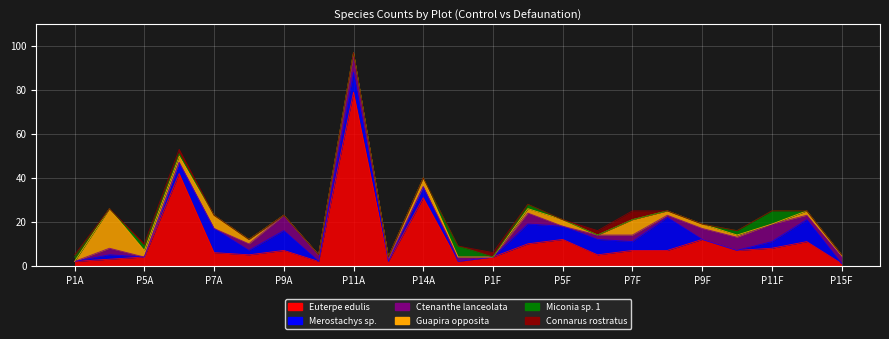

Reading left to right, transcribe all the data shown in this chart.

Euterpe edulis: P1A=2	P4A=3	P5A=4	P6A=42	P7A=6	P8A=5	P9A=7	P10A=2	P11A=79	P12A=2	P14A=31	P15A=2	P1F=4	P4F=10	P5F=12	P6F=5	P7F=7	P8F=7	P9F=12	P10F=7	P11F=8	P14F=11	P15F=1
Merostachys sp.: P1A=0	P4A=2	P5A=0	P6A=5	P7A=11	P8A=2	P9A=9	P10A=0	P11A=9	P12A=0	P14A=5	P15A=0	P1F=0	P4F=9	P5F=6	P6F=7	P7F=4	P8F=15	P9F=0	P10F=0	P11F=3	P14F=10	P15F=0
Ctenanthe lanceolata: P1A=0	P4A=3	P5A=0	P6A=0	P7A=0	P8A=3	P9A=7	P10A=3	P11A=8	P12A=1	P14A=0	P15A=2	P1F=0	P4F=5	P5F=0	P6F=2	P7F=3	P8F=1	P9F=5	P10F=6	P11F=8	P14F=2	P15F=3
Guapira opposita: P1A=0	P4A=18	P5A=3	P6A=3	P7A=6	P8A=2	P9A=0	P10A=0	P11A=1	P12A=1	P14A=4	P15A=0	P1F=0	P4F=2	P5F=3	P6F=0	P7F=7	P8F=2	P9F=2	P10F=1	P11F=0	P14F=2	P15F=1
Miconia sp. 1: P1A=2	P4A=0	P5A=2	P6A=1	P7A=0	P8A=0	P9A=0	P10A=0	P11A=0	P12A=0	P14A=0	P15A=5	P1F=0	P4F=2	P5F=0	P6F=0	P7F=0	P8F=0	P9F=0	P10F=2	P11F=6	P14F=0	P15F=0
Connarus rostratus: P1A=1	P4A=0	P5A=1	P6A=2	P7A=0	P8A=0	P9A=0	P10A=0	P11A=0	P12A=0	P14A=0	P15A=0	P1F=2	P4F=0	P5F=0	P6F=2	P7F=4	P8F=0	P9F=0	P10F=0	P11F=0	P14F=0	P15F=0